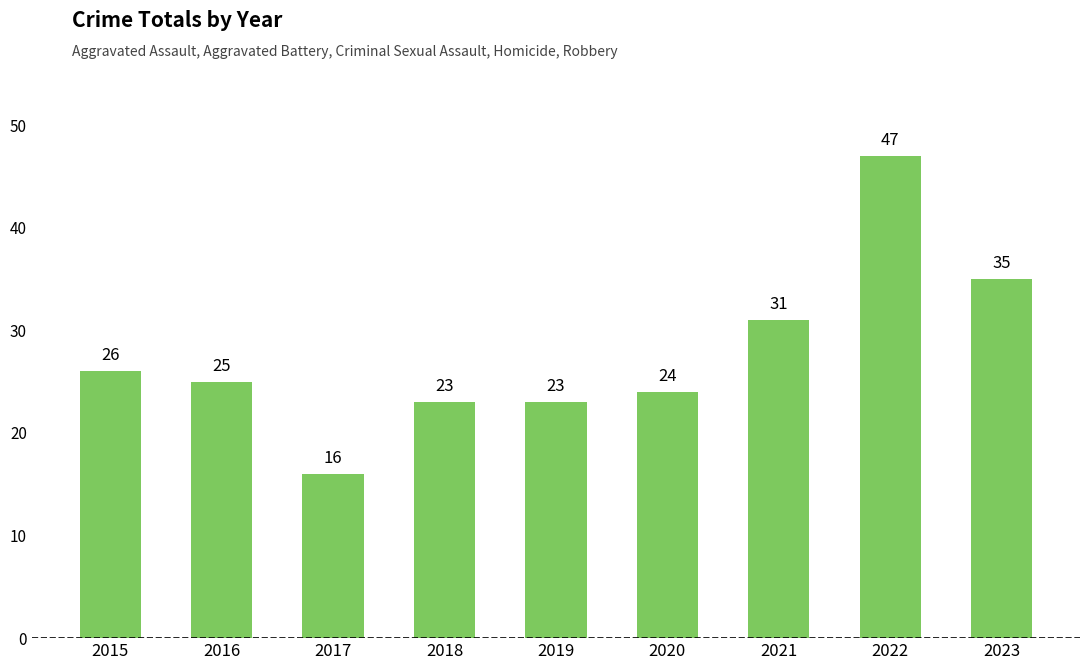

Are the bars grouped side by side (vs. stacked)?

No